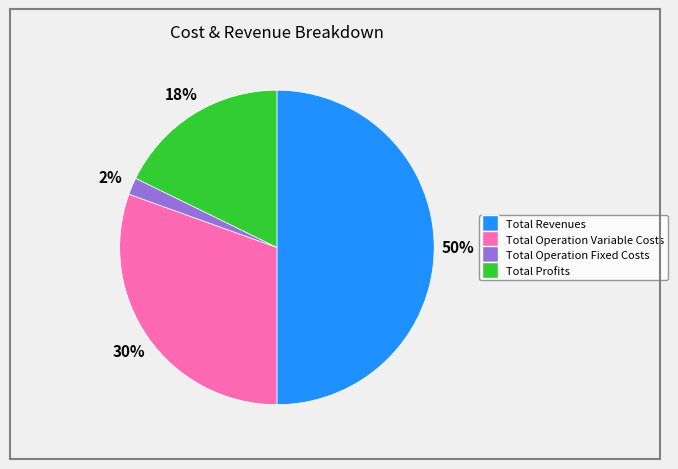

How many segments does this pie chart have?

4